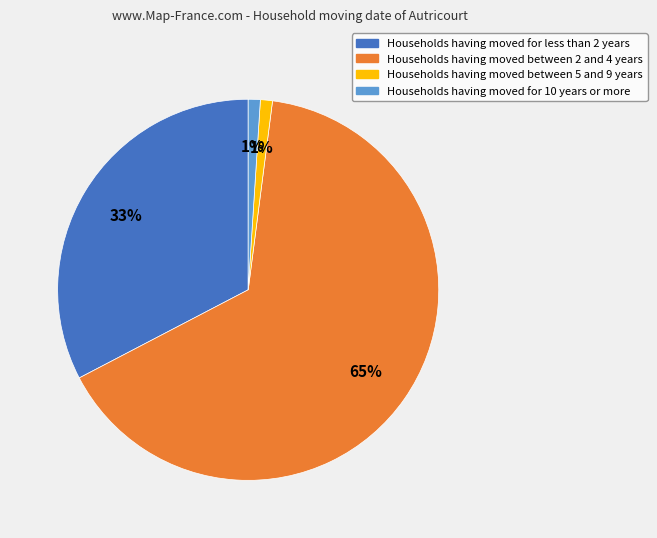

How many slices are in this pie chart?

4